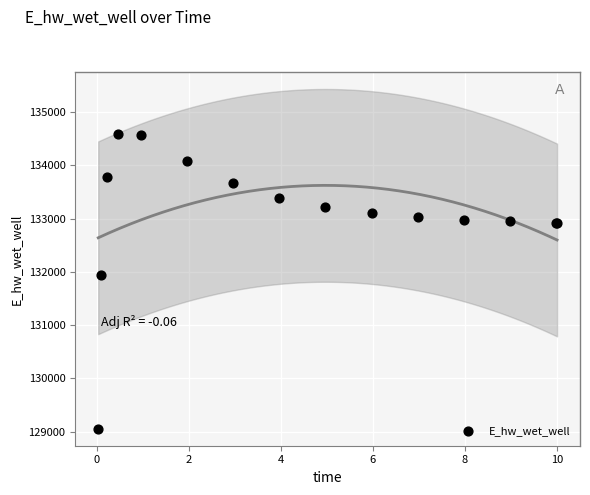

What Y value in the scatter plot is closest to 131817?

131937.7